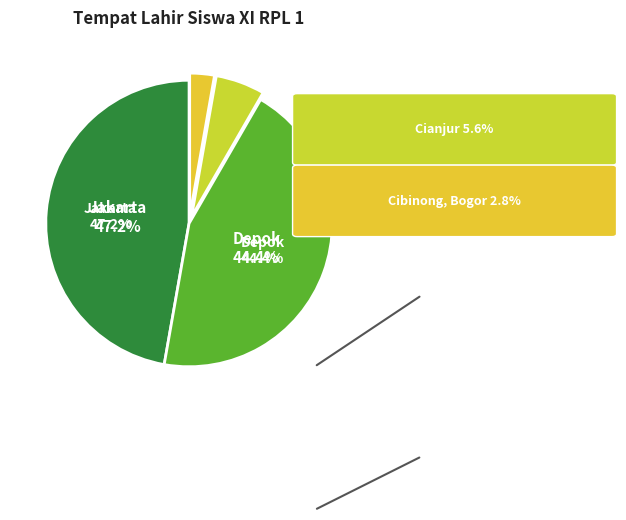

How many slices are in this pie chart?

4